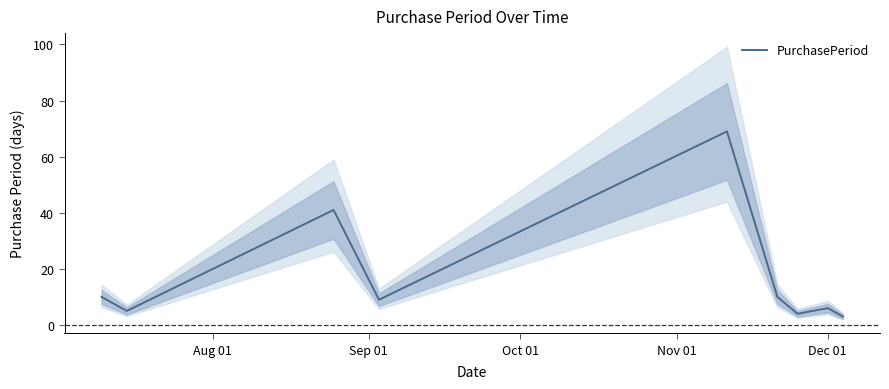

What is the maximum value for PurchasePeriod?

69